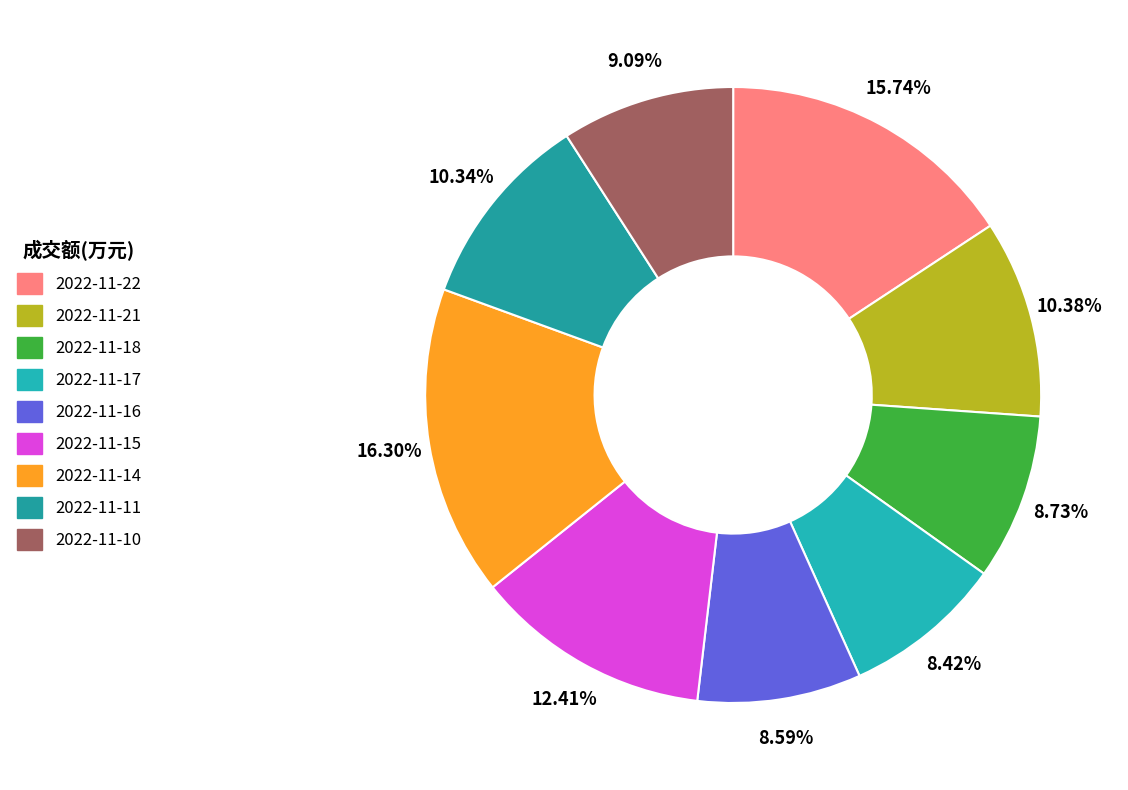

What is the change in value from 2022-11-22 to 2022-11-21?

-6078